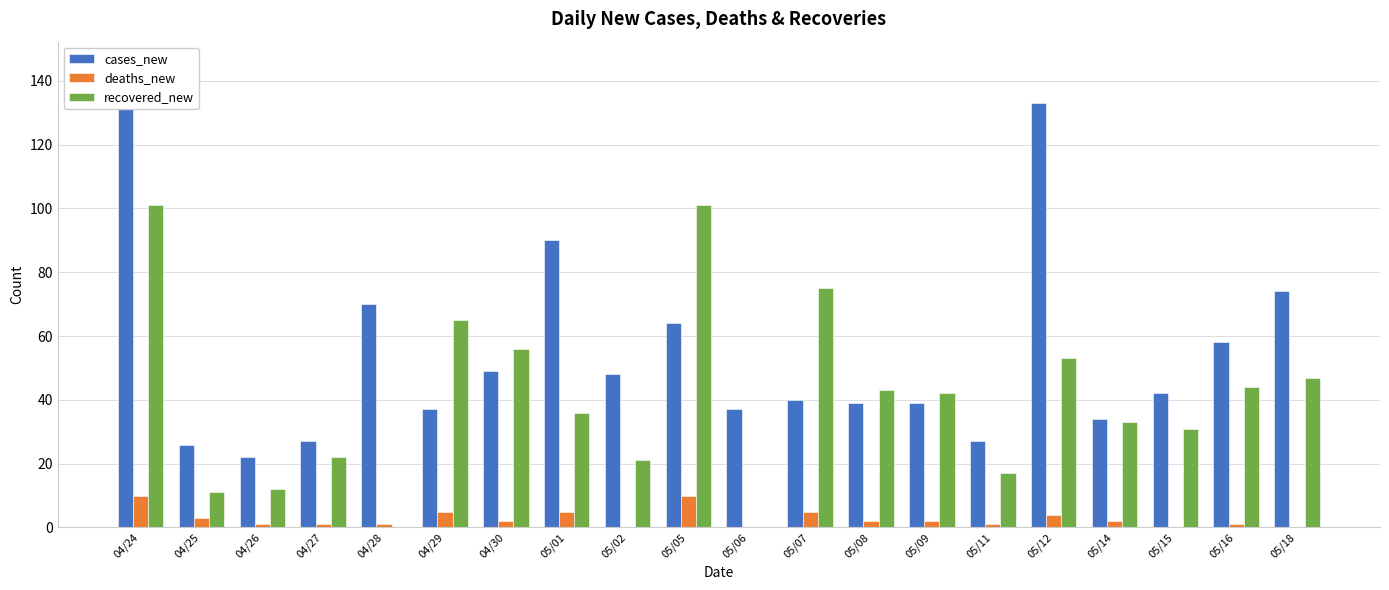

Rank the series at 05/06 from highest to lowest value.

cases_new, deaths_new, recovered_new